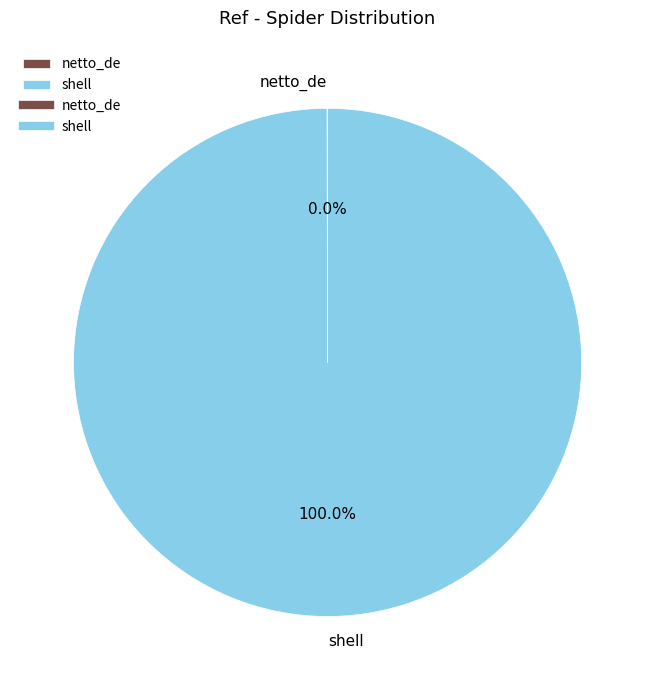

Is there any slice that represents more than half of the pie?

Yes